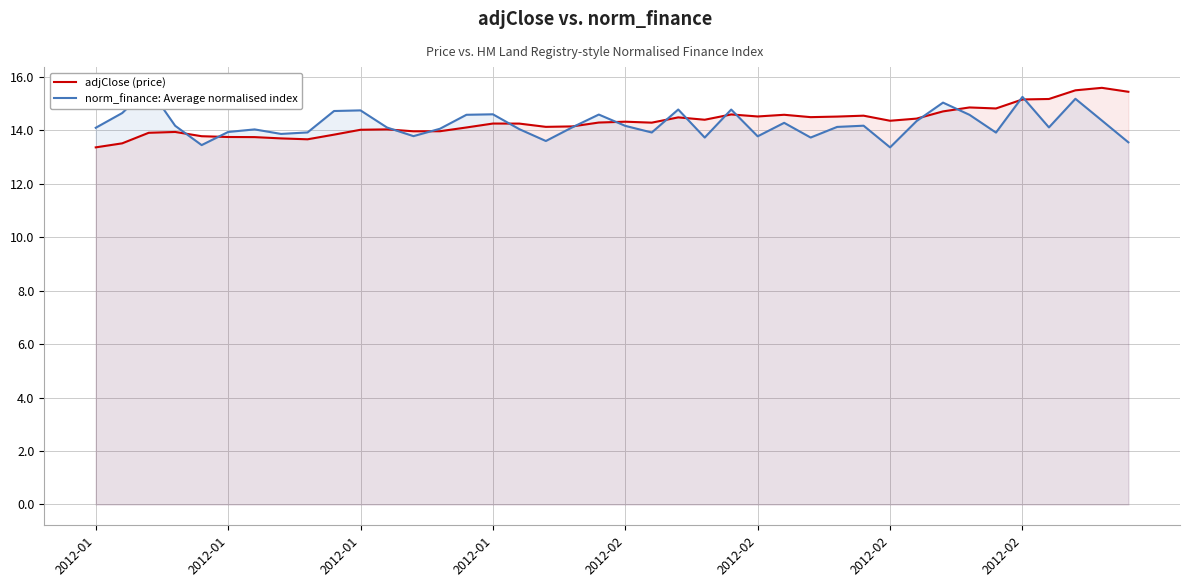

What is the value of the adjClose (price) point at the 37th from the left?

15.2